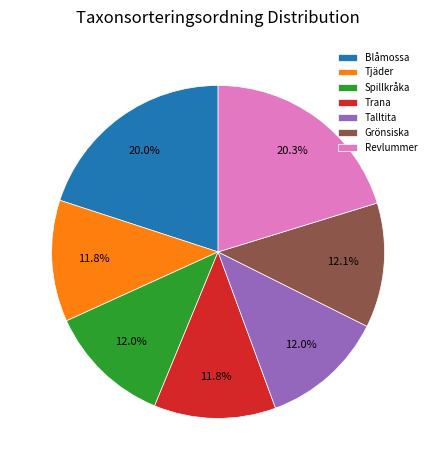

Between Talltita and Blåmossa, which is larger?

Blåmossa